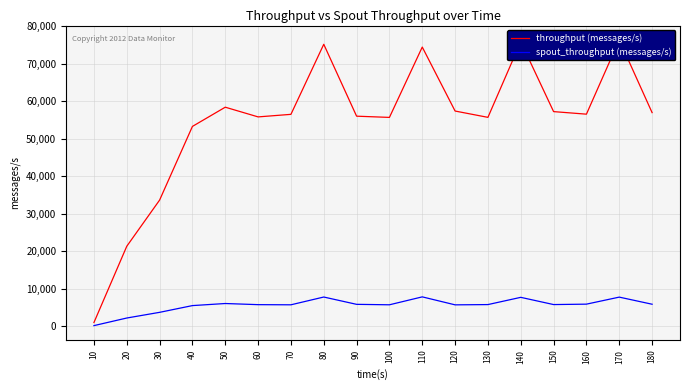

What is the difference between the maximum and second lowest values in the spout_throughput (messages/s) series?

5645